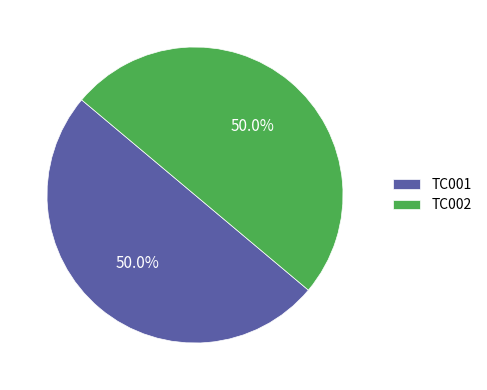

What percentage do TC001 and TC002 together represent?

100.0%